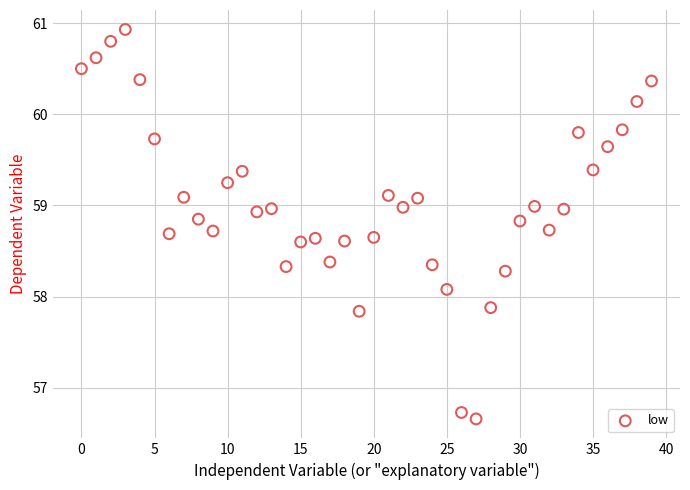

What is the range of Y values (max minus min)?

4.3